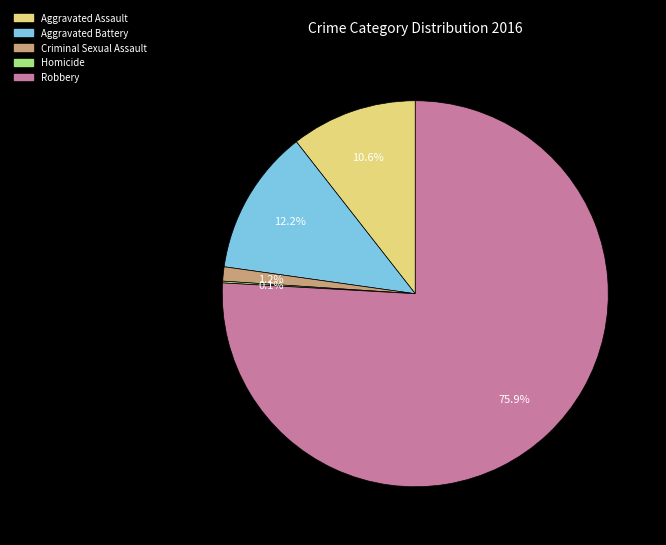

How much of the chart is everything except Criminal Sexual Assault?

98.8%